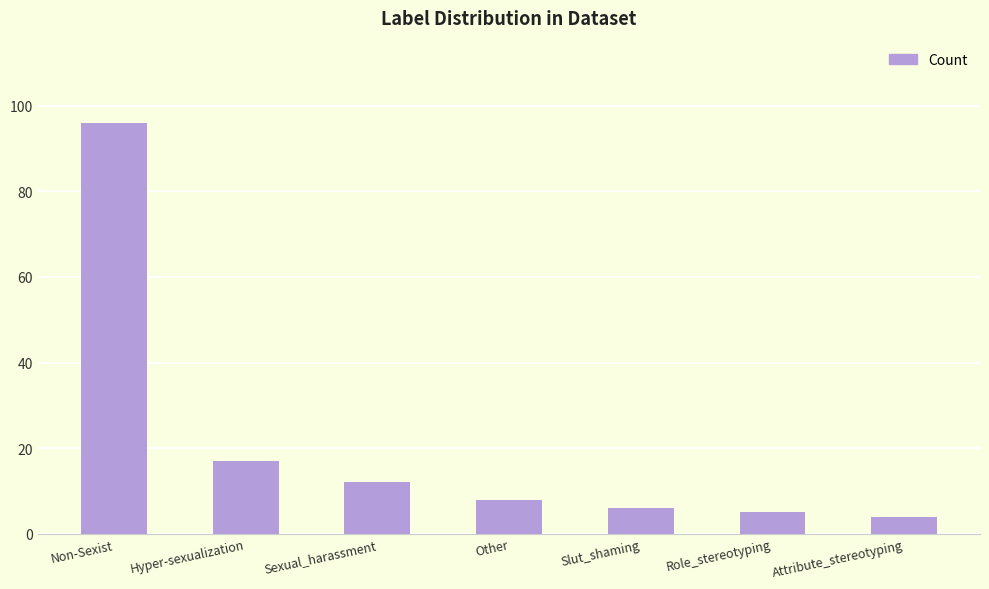

List the labels in order of value, largest first.

Non-Sexist, Hyper-sexualization, Sexual_harassment, Other, Slut_shaming, Role_stereotyping, Attribute_stereotyping